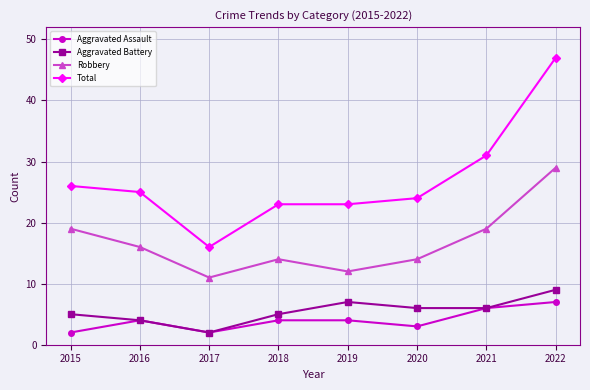

Reading right to left, transcribe all the data shown in this chart.

Aggravated Assault: 7	6	3	4	4	2	4	2
Aggravated Battery: 9	6	6	7	5	2	4	5
Robbery: 29	19	14	12	14	11	16	19
Total: 47	31	24	23	23	16	25	26